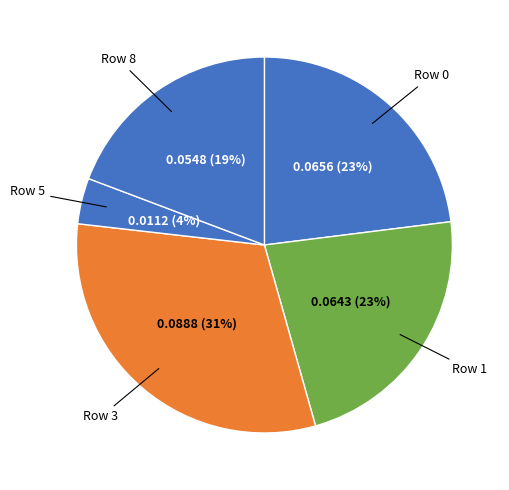

How many segments does this pie chart have?

5